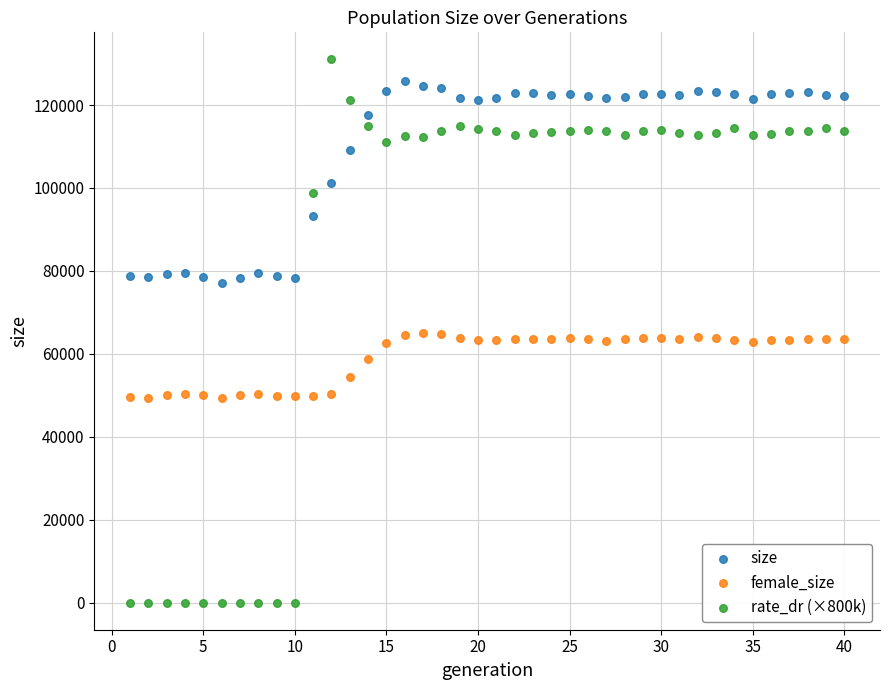

What is the X range (max minus min) for the scatter plot?

39.0